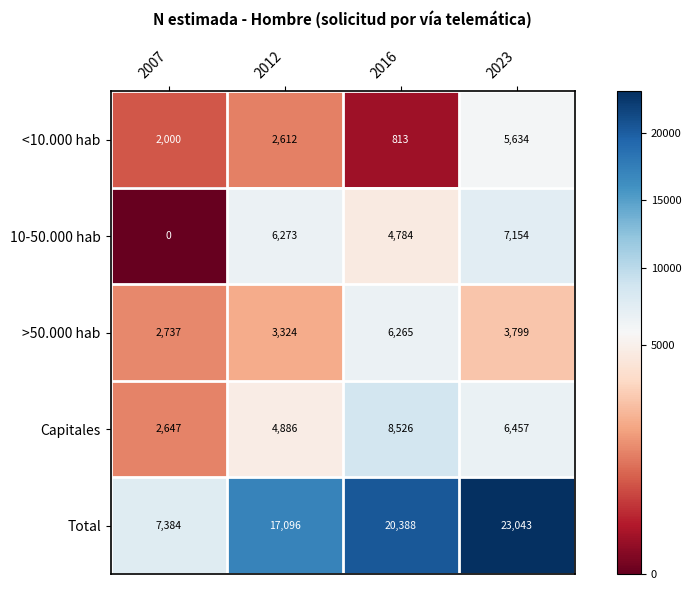

Which series has the largest range (max minus min)?

Total